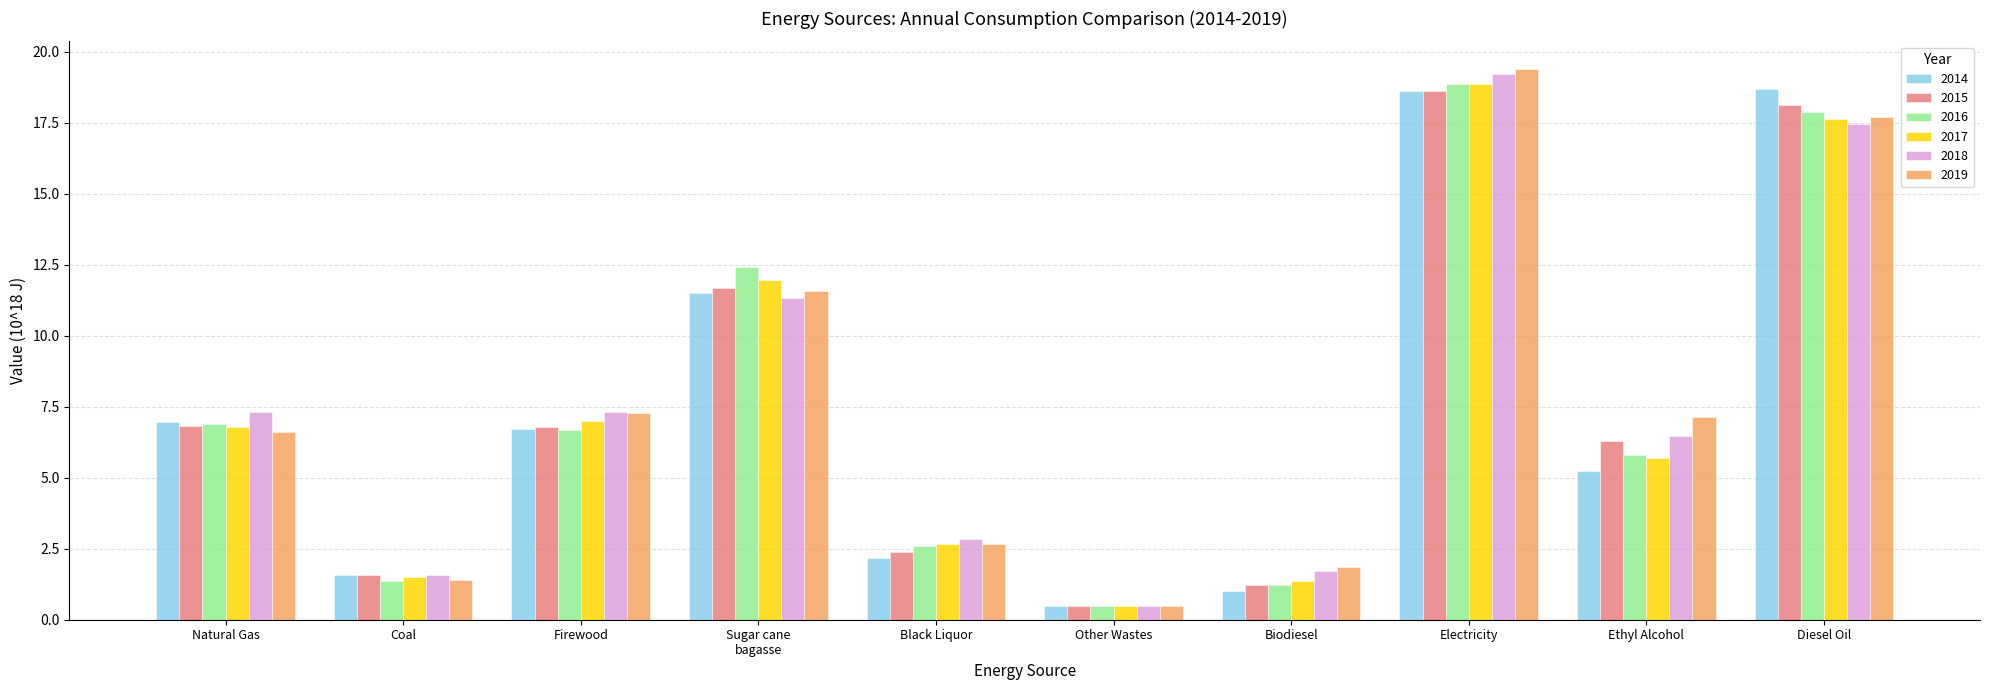

How many bars are there in each group?

6